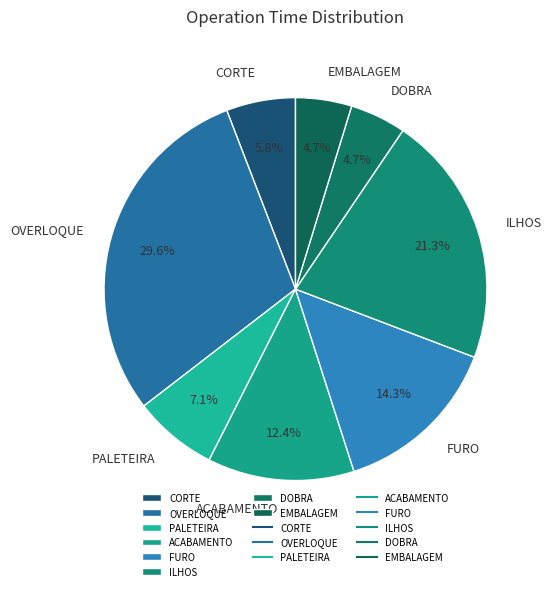

What percentage is NOT represented by EMBALAGEM?

95.3%